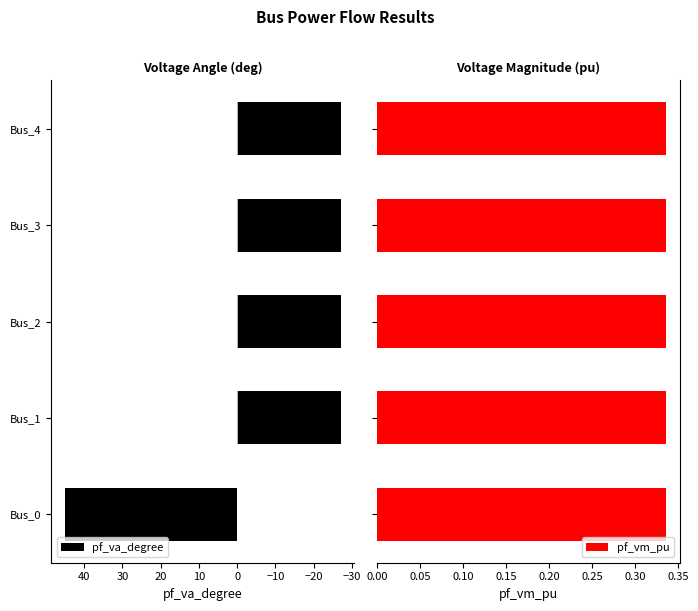

At which label does pf_va_degree reach its peak?

Bus_0